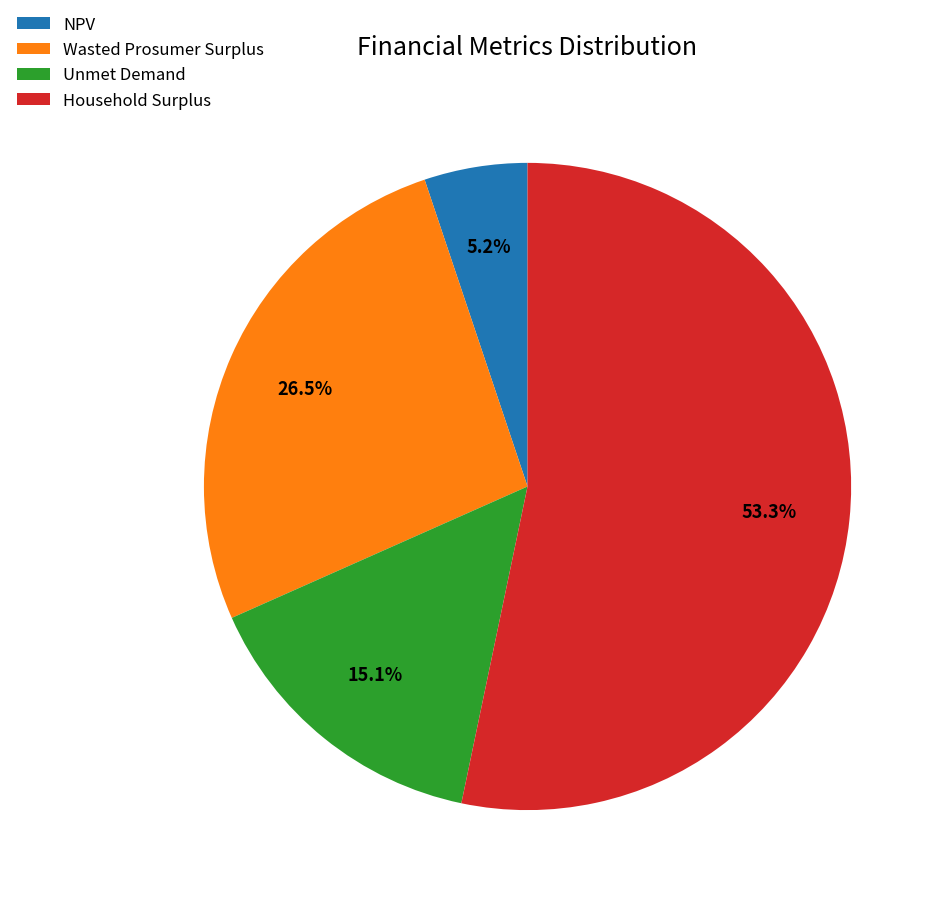

To the nearest percent, what is the average slice percentage?

25%